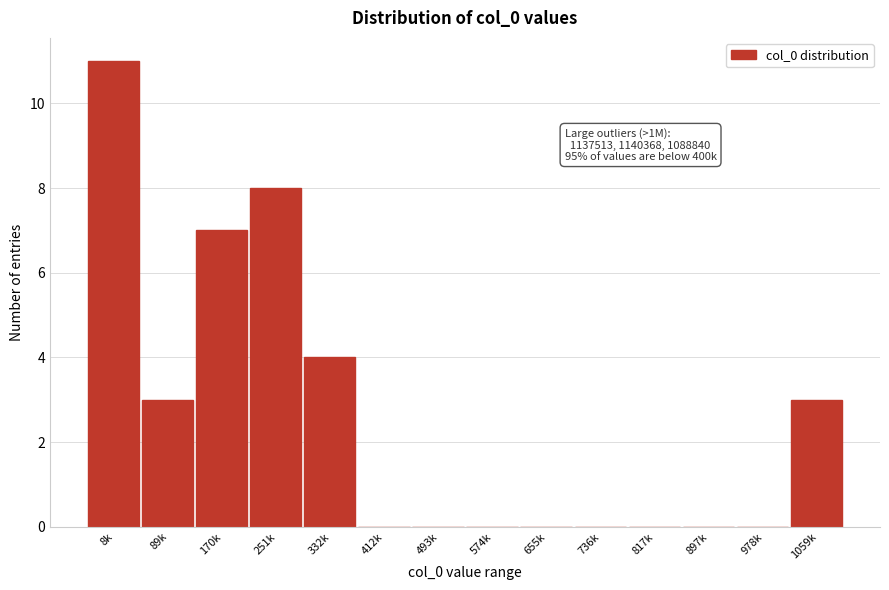

Reading left to right, what are all the values shown in this chart?

8k=11	89k=3	170k=7	251k=8	332k=4	412k=0	493k=0	574k=0	655k=0	736k=0	817k=0	897k=0	978k=0	1059k=3